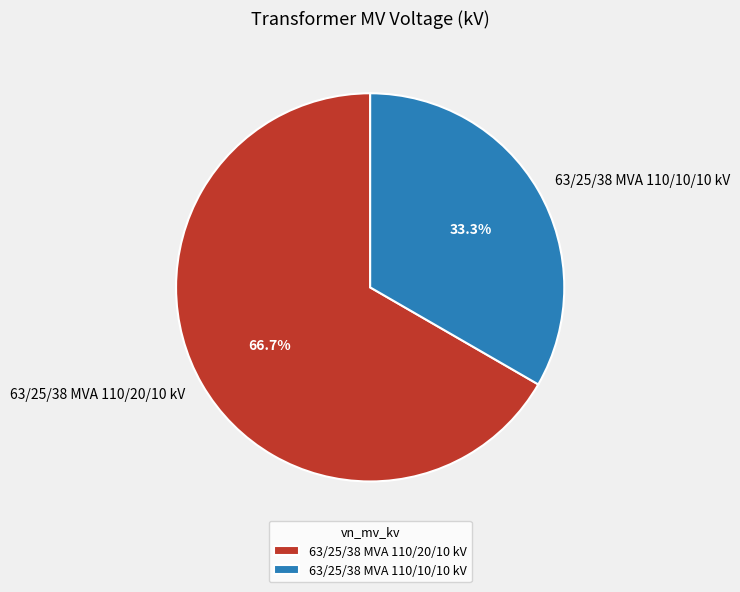

Between 63/25/38 MVA 110/10/10 kV and 63/25/38 MVA 110/20/10 kV, which is larger?

63/25/38 MVA 110/20/10 kV